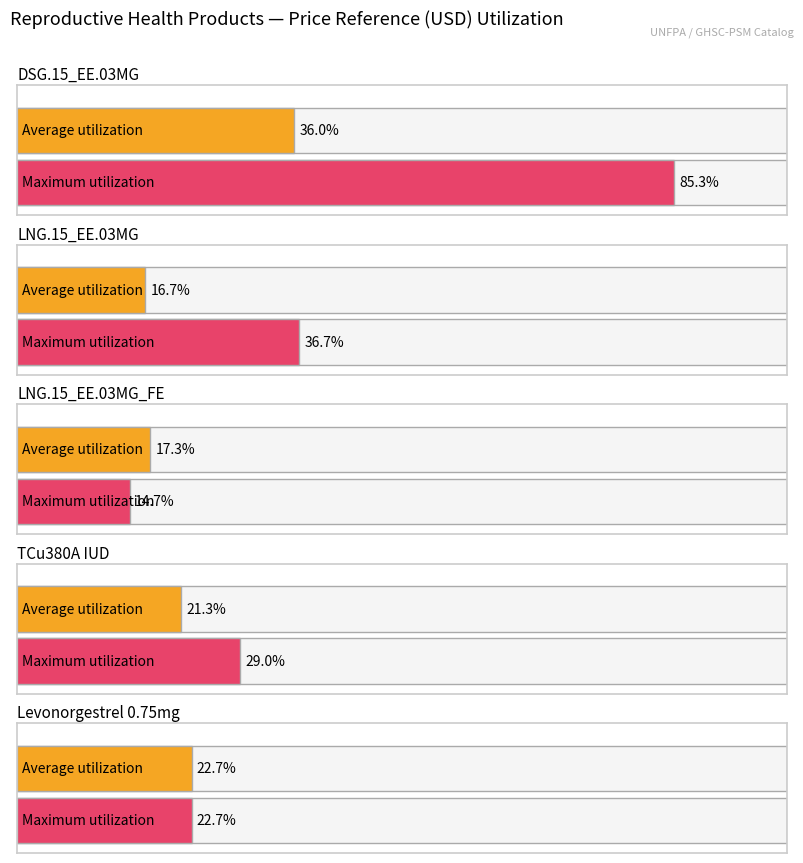

At which category is the sum across all series the highest?

DSG.15_EE.03MG